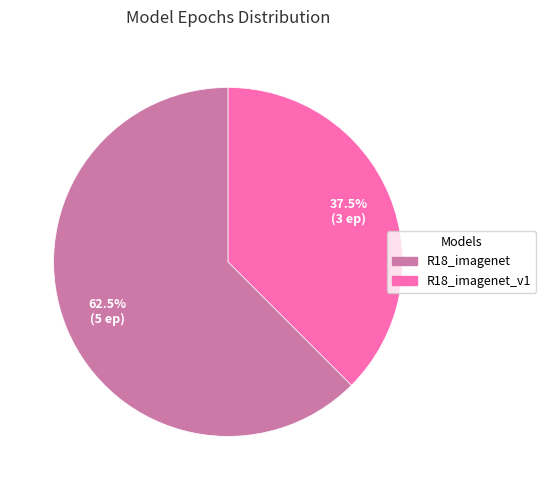

Does any single category account for the majority?

Yes